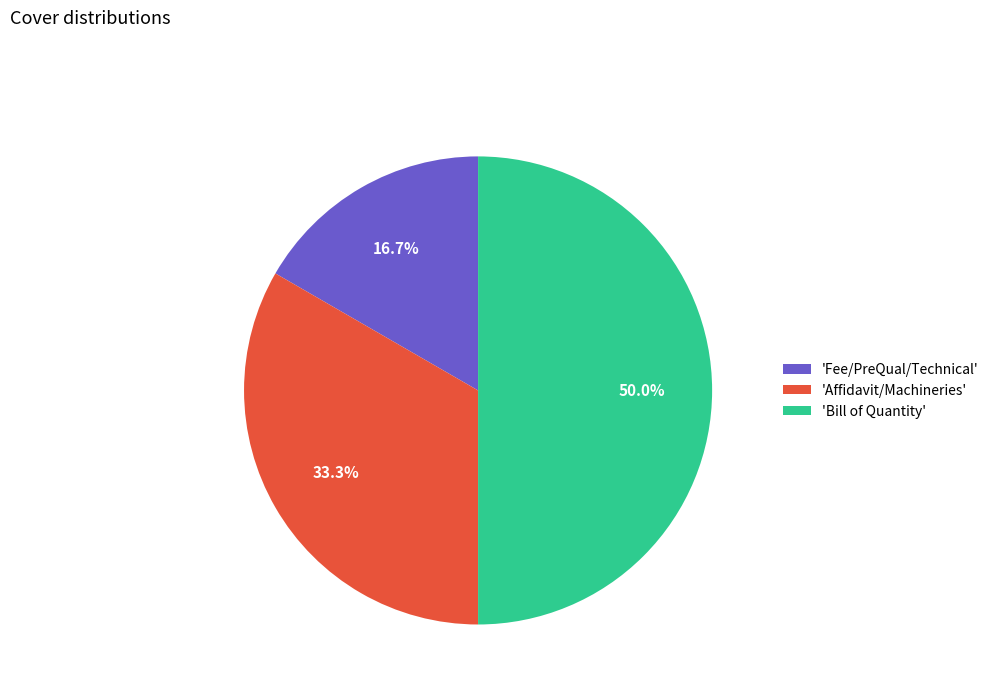

Approximately how many times larger is the value at 'Fee/PreQual/Technical' compared to 'Bill of Quantity'?

0.3